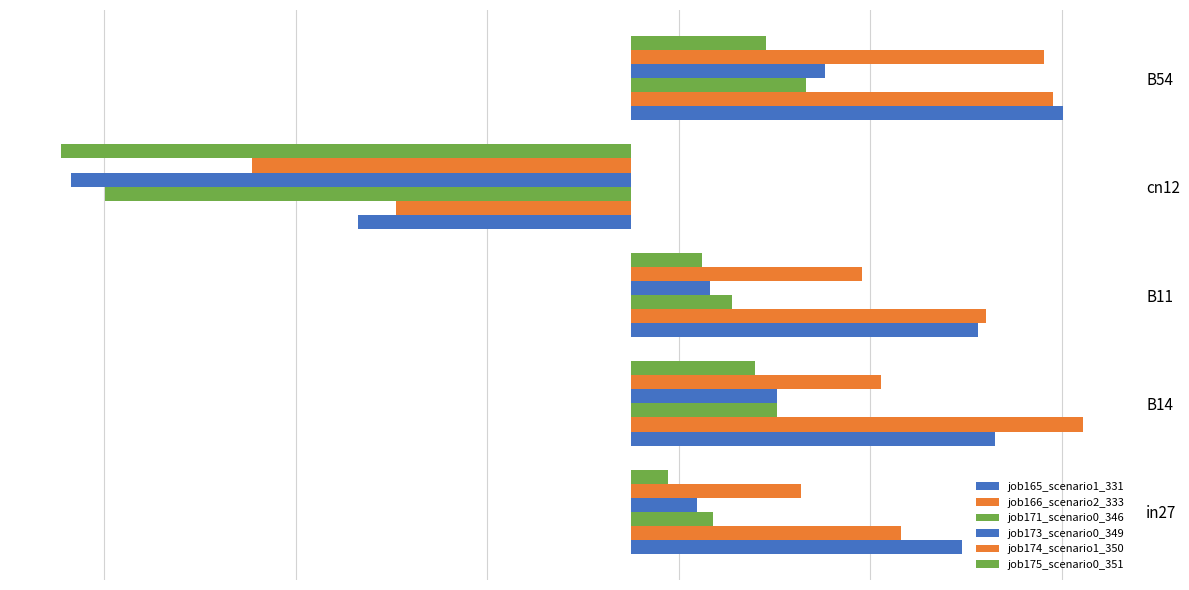

How many positive values does the job173_scenario0_349 series have?

4